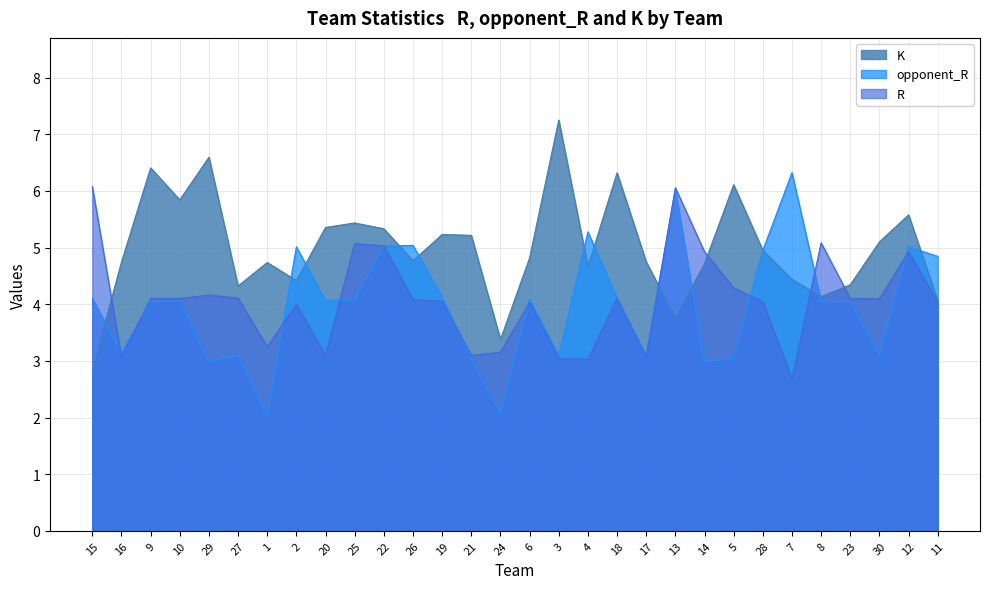

Is the value of R at 30 greater than the value of K at 25?

No